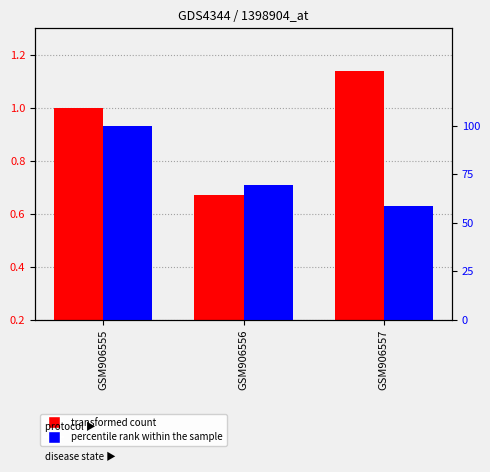

Is it true that percentile rank within the sample equals 0.2 at GSM906556?

False